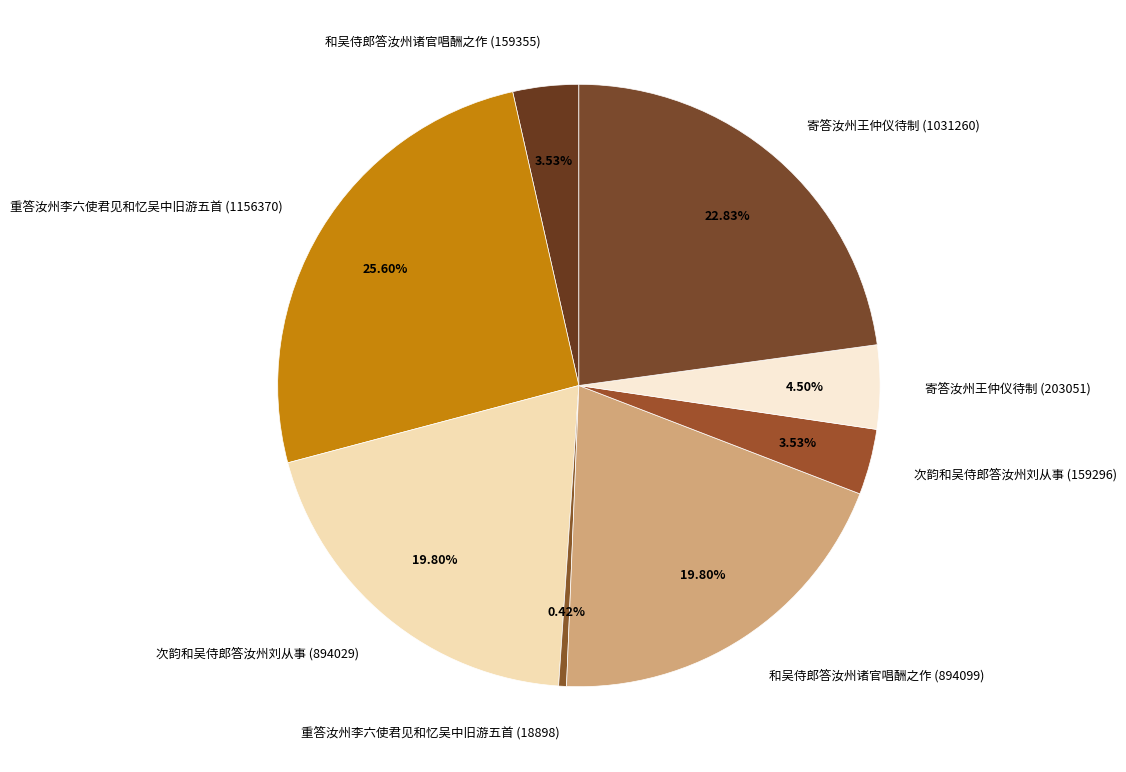

Count the number of slices in the pie.

8